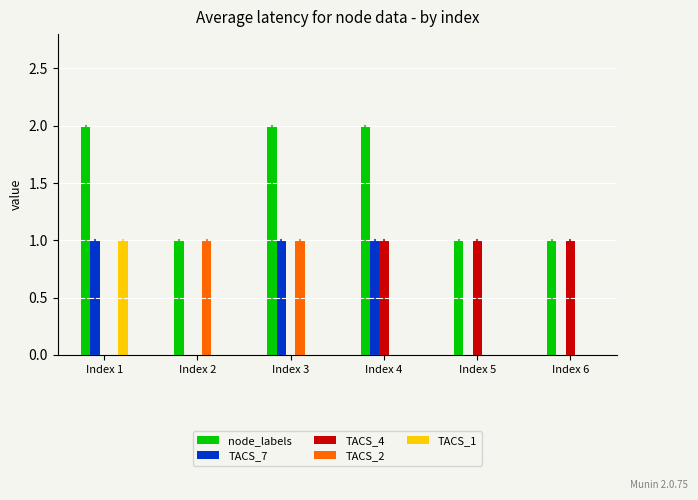

Reading left to right, extract all data points from this chart.

node_labels: Index 1=2	Index 2=1	Index 3=2	Index 4=2	Index 5=1	Index 6=1
TACS_7: Index 1=1	Index 2=0	Index 3=1	Index 4=1	Index 5=0	Index 6=0
TACS_4: Index 1=0	Index 2=0	Index 3=0	Index 4=1	Index 5=1	Index 6=1
TACS_2: Index 1=0	Index 2=1	Index 3=1	Index 4=0	Index 5=0	Index 6=0
TACS_1: Index 1=1	Index 2=0	Index 3=0	Index 4=0	Index 5=0	Index 6=0